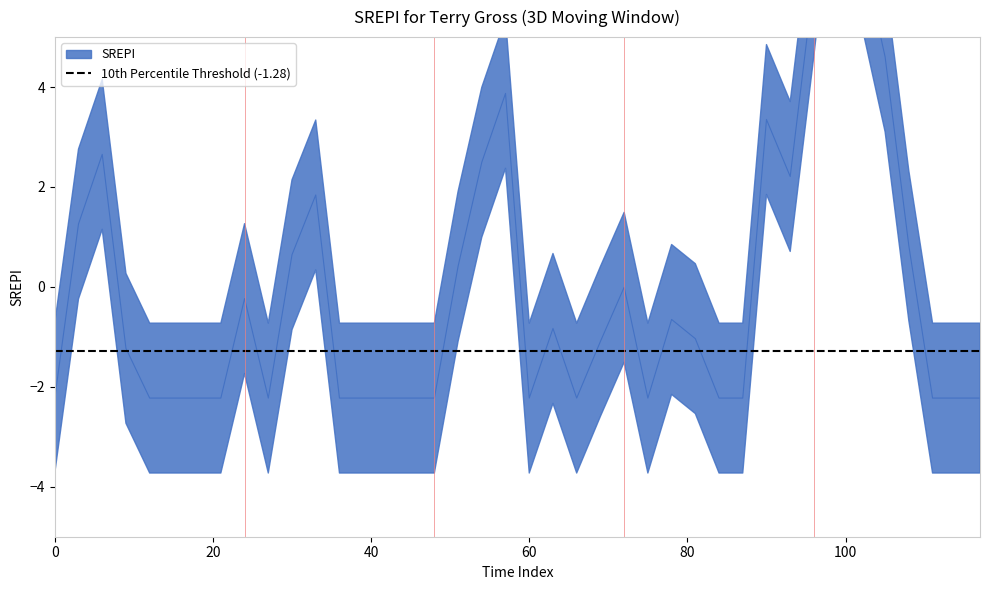

How many lines are shown in the chart?

1